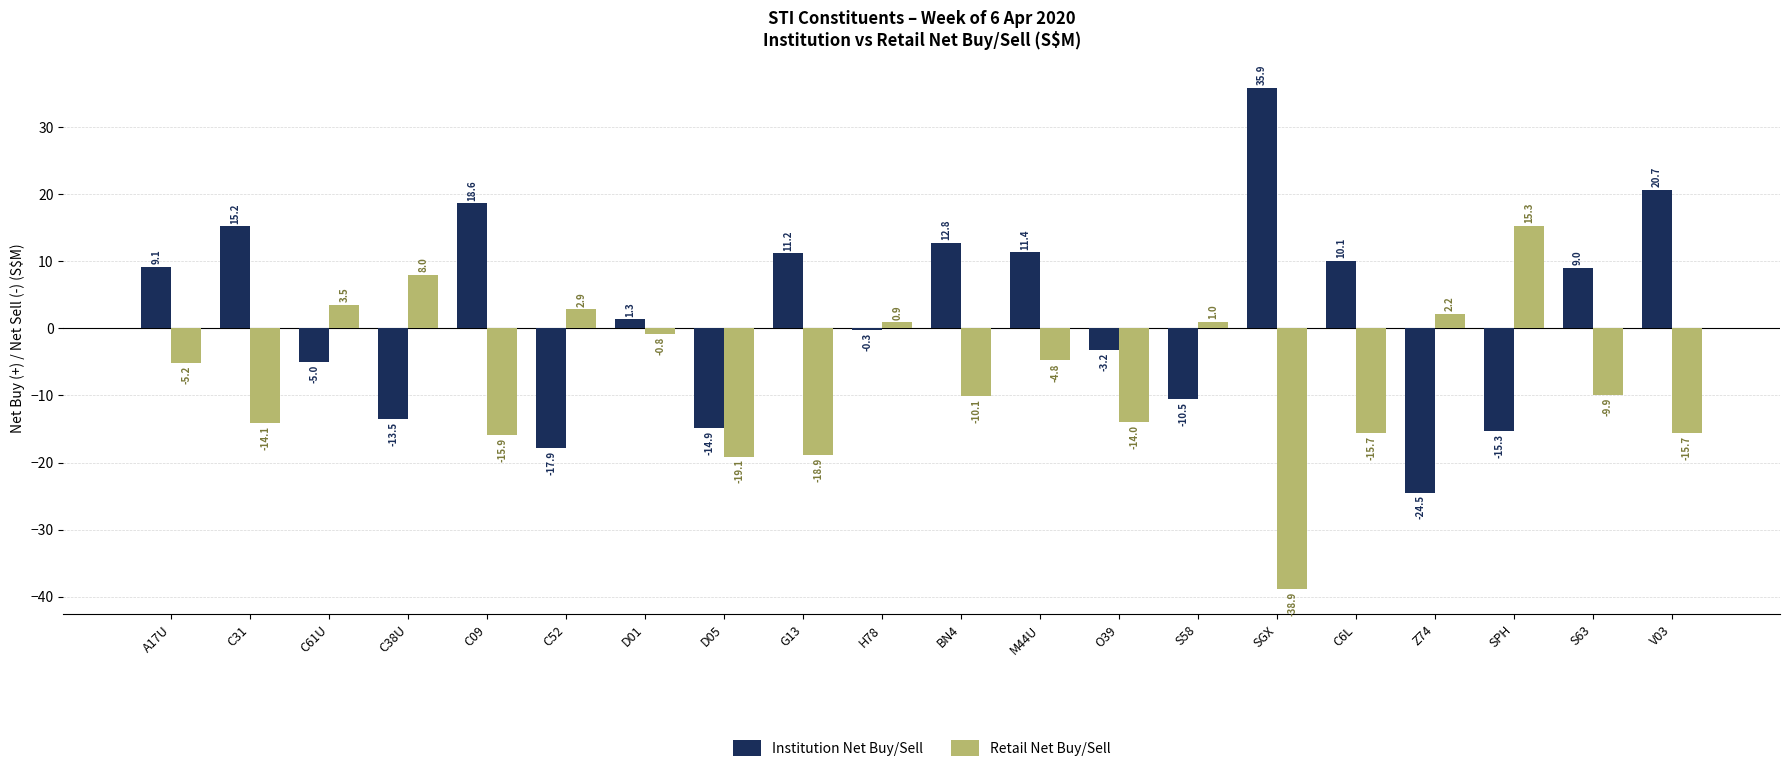

Does the chart contain stacked bars?

No